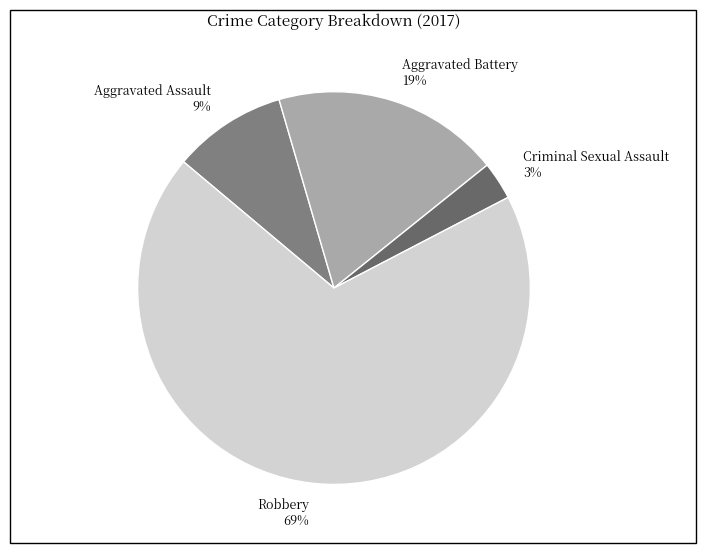

To the nearest percent, what portion does Aggravated Assault represent?

9%